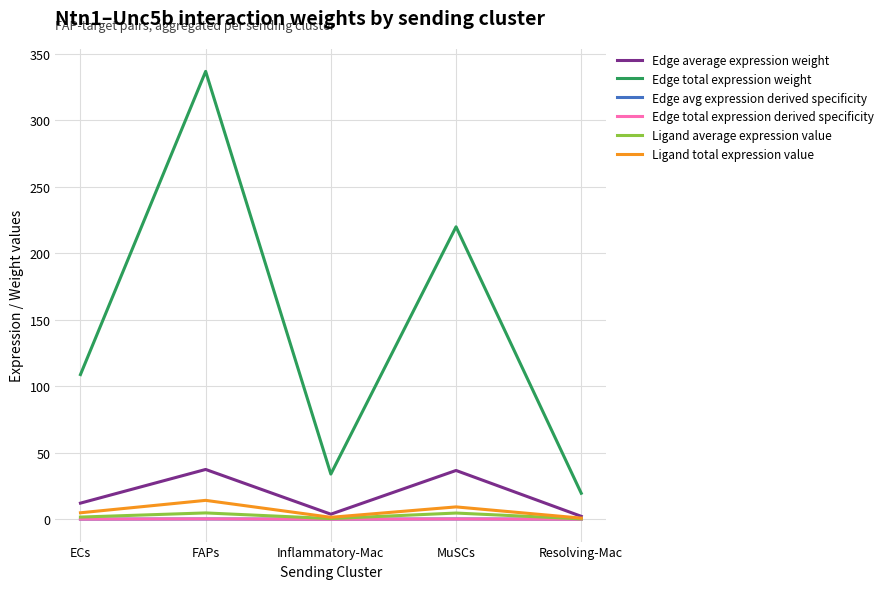

True or false: Edge total expression weight and Ligand average expression value intersect in this chart.

False